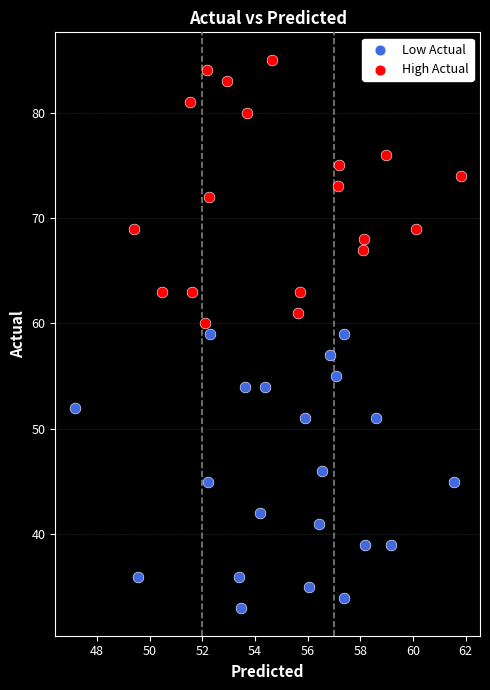

Which series reaches the minimum Y coordinate?

Low Actual